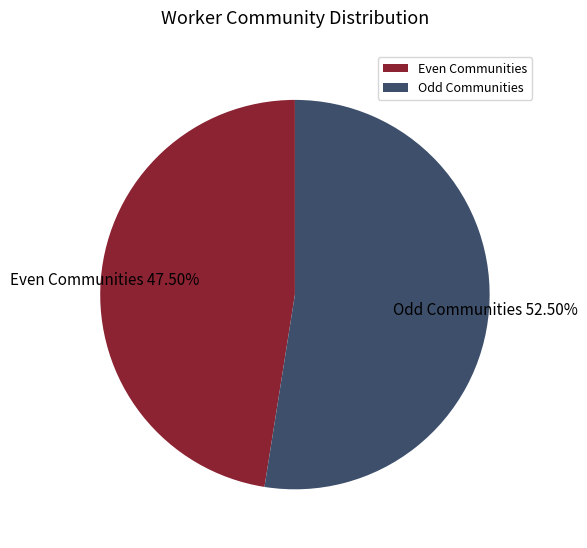

Is the sum of Even Communities and Odd Communities greater than half?

Yes